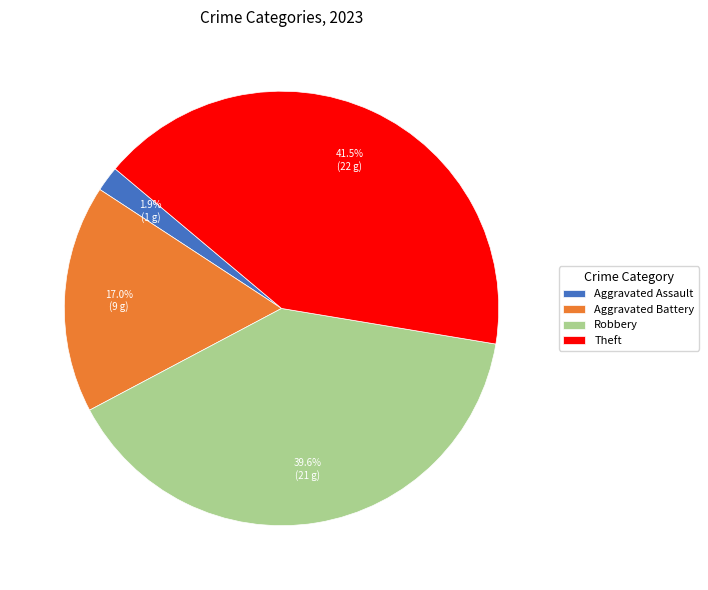

Is it true that Robbery is 45% of the pie?

False